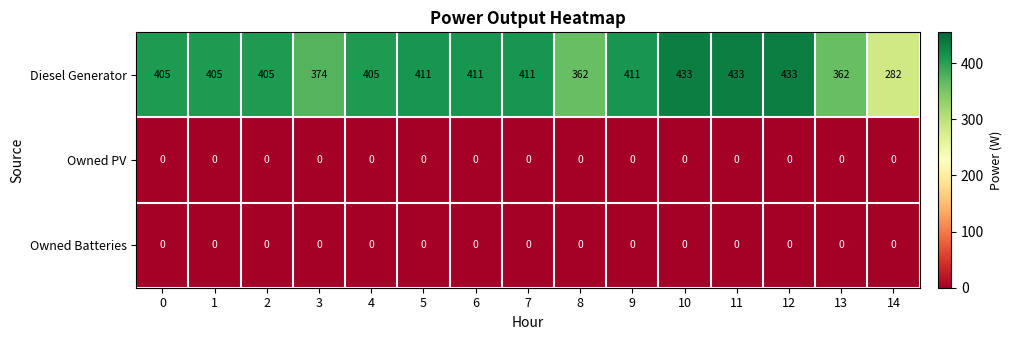

What is the difference between the maximum and minimum values in the Diesel Generator series?

151